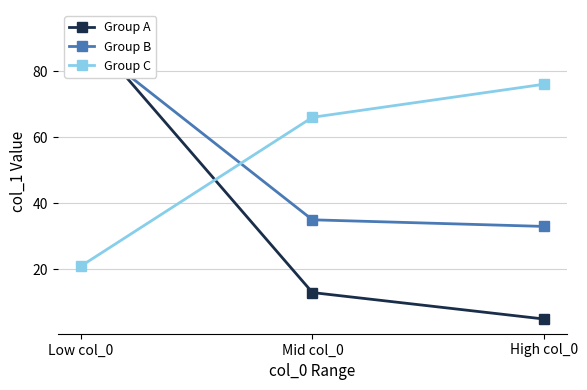

Which series has the largest total across all categories?

Group C